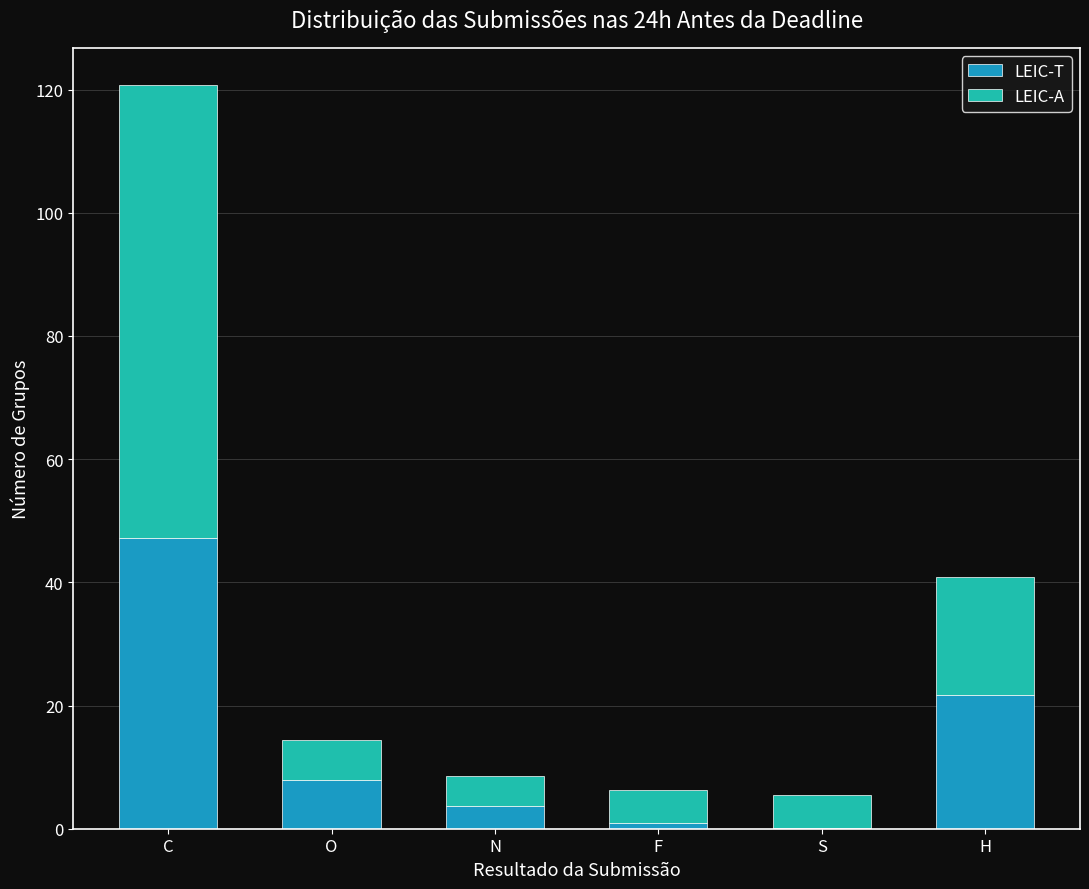

What is the total value across all series at C?

120.8